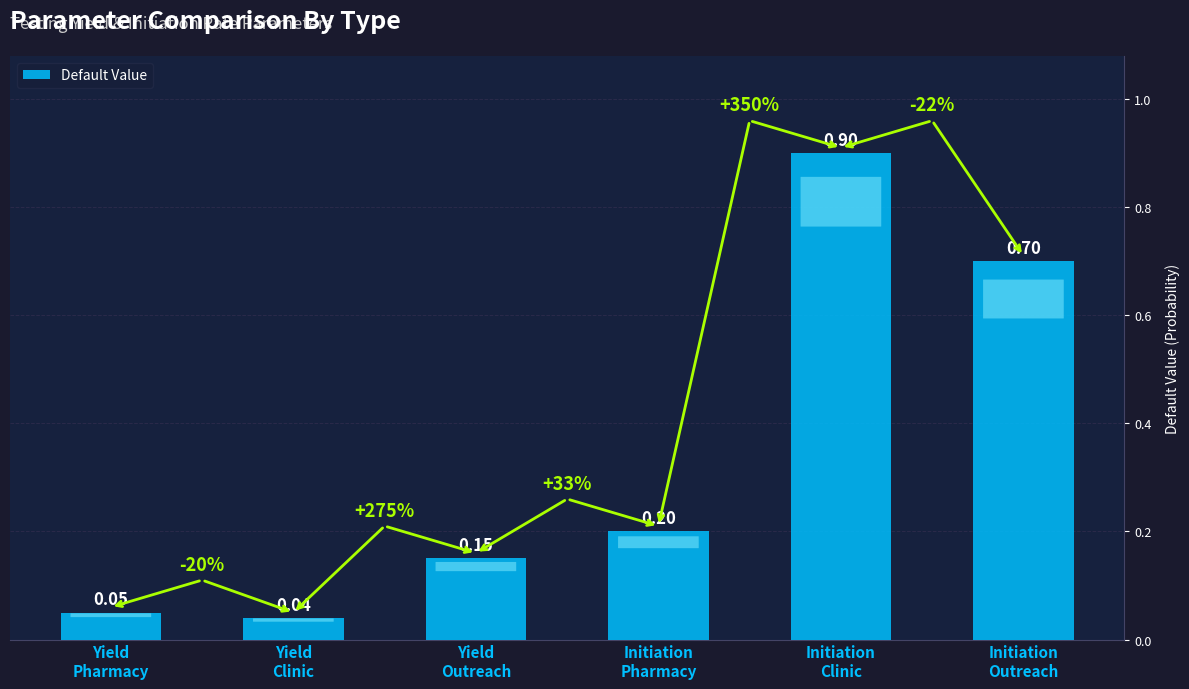

What is the average value?

0.3